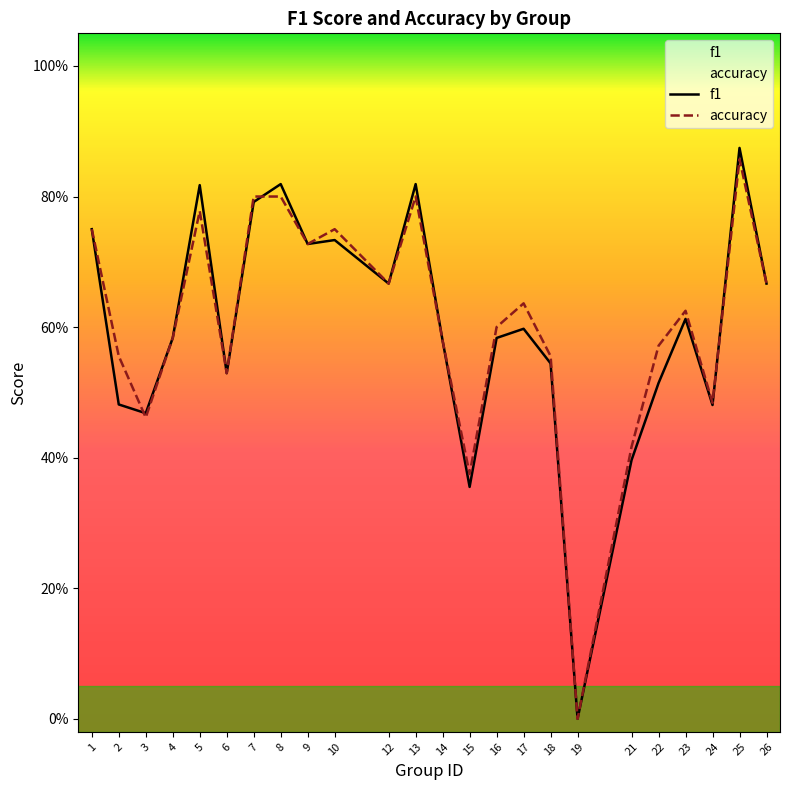

What is the sum of all accuracy values?

14.6